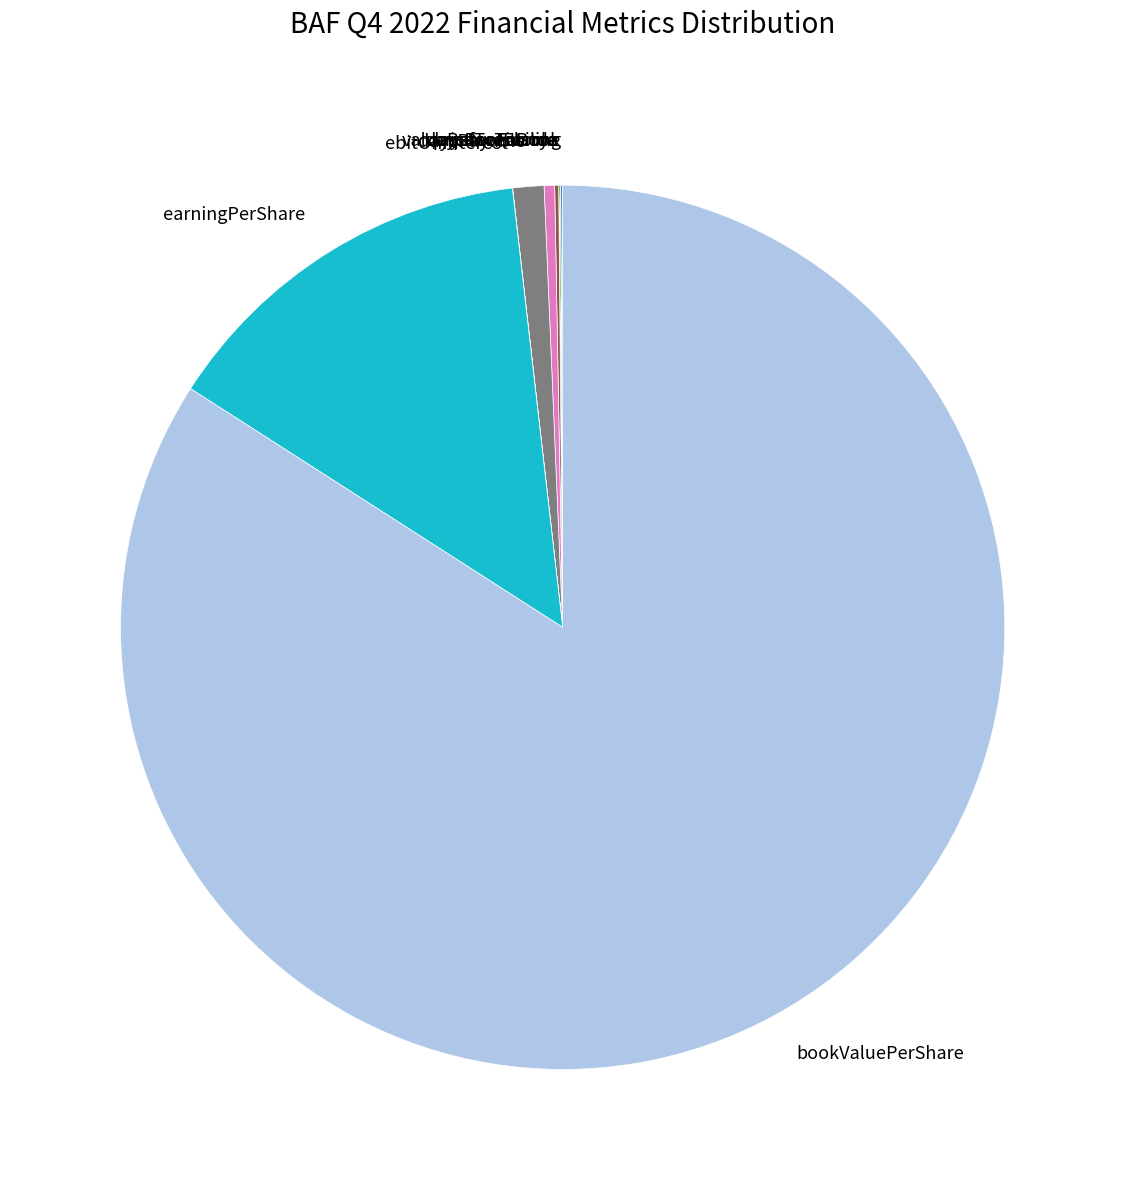

The bookValuePerShare slice represents 84% of the pie. True or false?

True